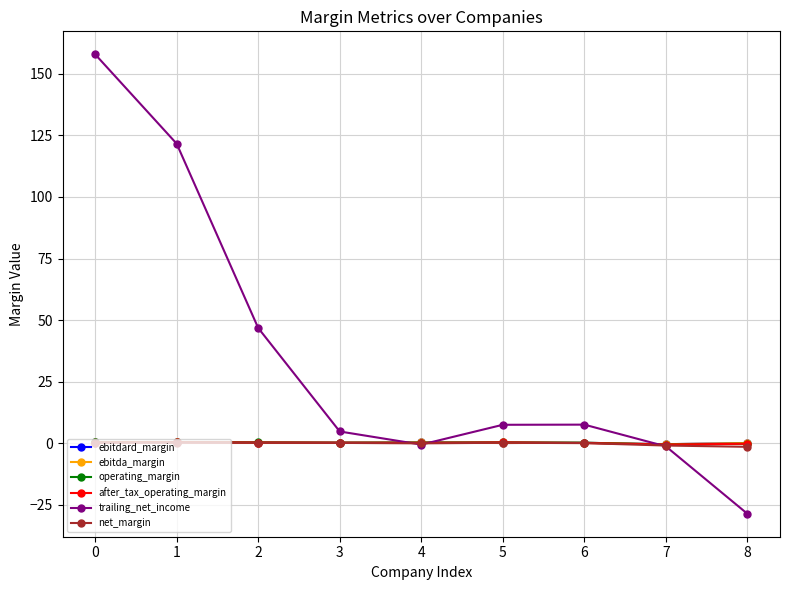

Which series has the widest spread of values?

trailing_net_income